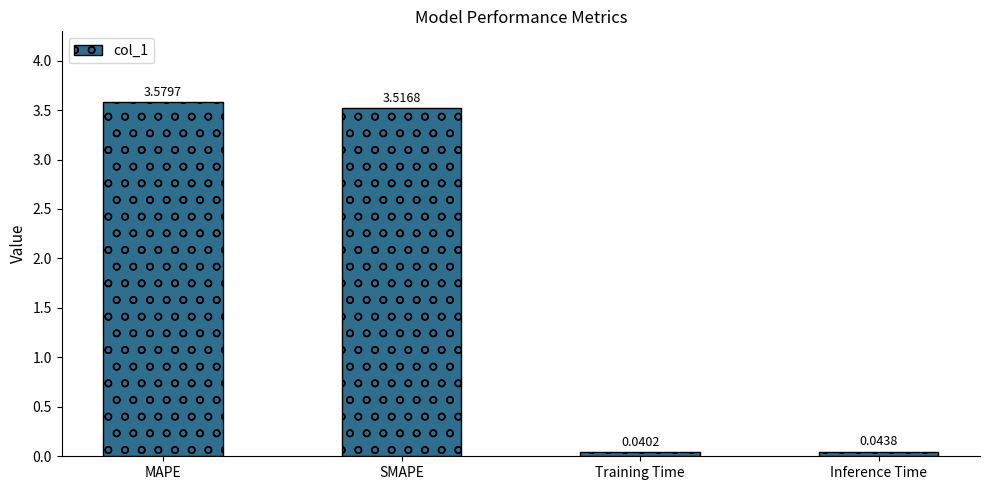

Rank the categories by value from highest to lowest.

MAPE, SMAPE, Inference Time, Training Time